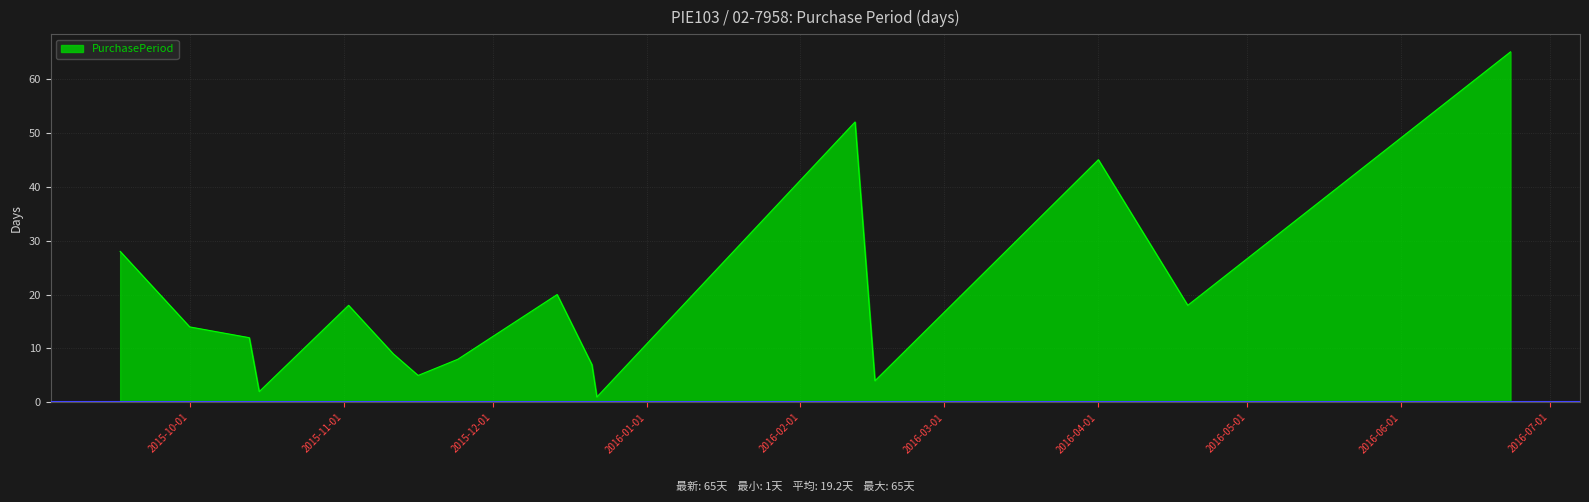

What is the average value?

19